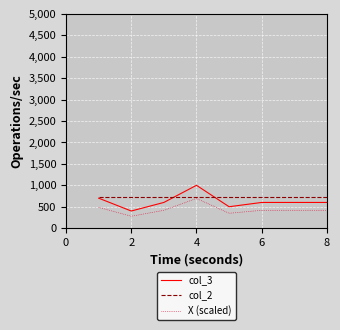

What is the minimum value shown in the chart?

277.6